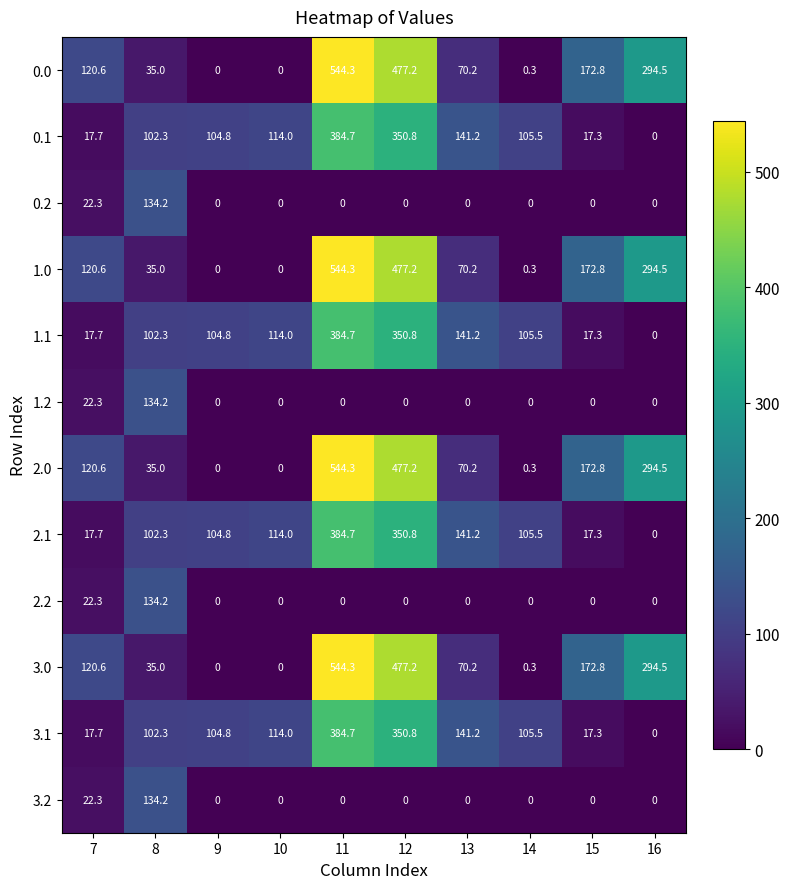

At which category is the sum across all series the highest?

11